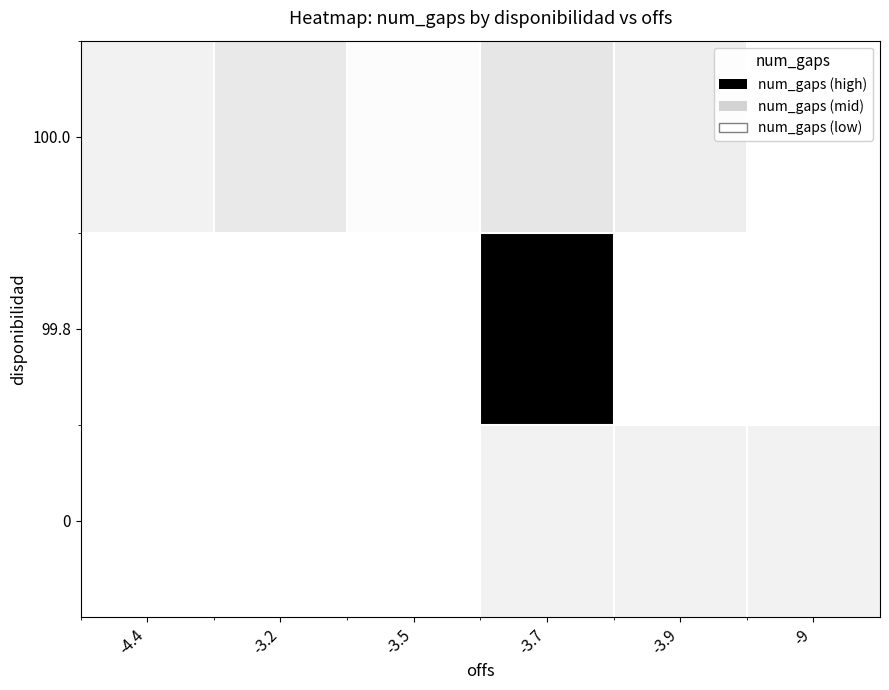

Reading right to left, extract all data points from this chart.

100.0: -9=0	-3.9=12	-3.7=17	-3.5=2	-3.2=15	-4.4=9
99.8: -9=0	-3.9=0	-3.7=62	-3.5=0	-3.2=0	-4.4=0
0: -9=9	-3.9=9	-3.7=9	-3.5=0	-3.2=0	-4.4=0